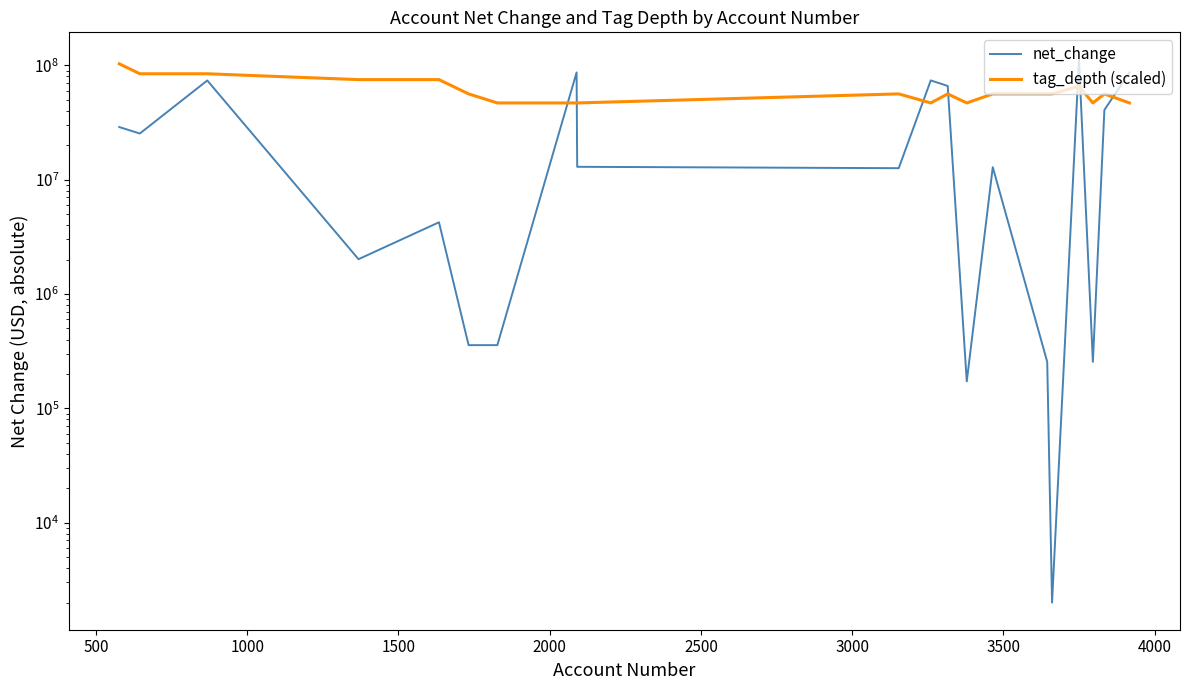

What is the difference between the maximum and minimum values in the net_change series?

112539000.0